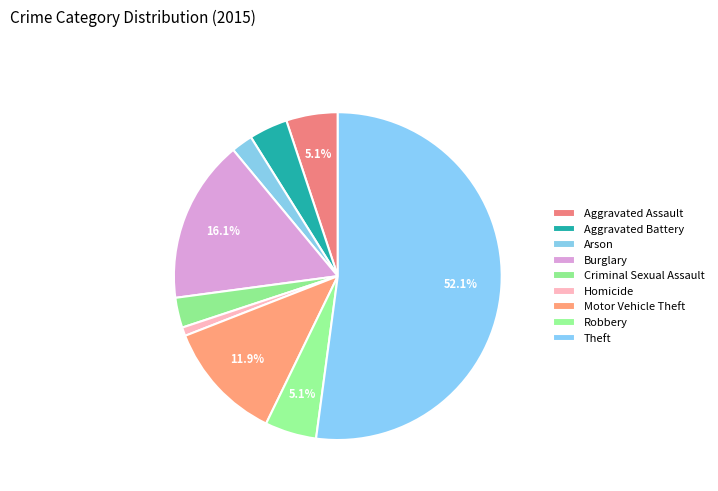

To the nearest percent, what is the average slice percentage?

11%